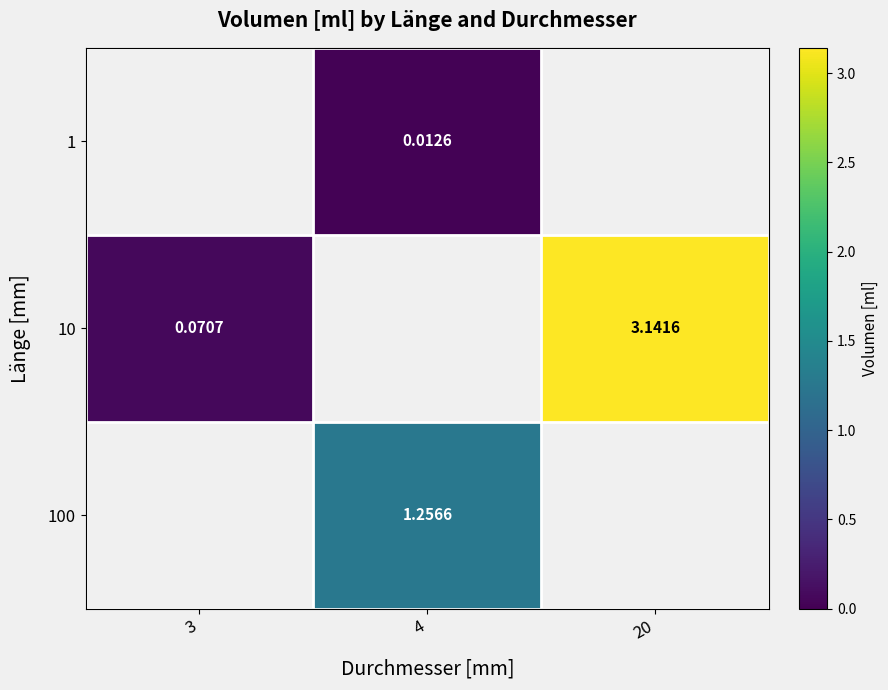

Is the value of 10 at 3 greater than the value of 100 at 4?

No